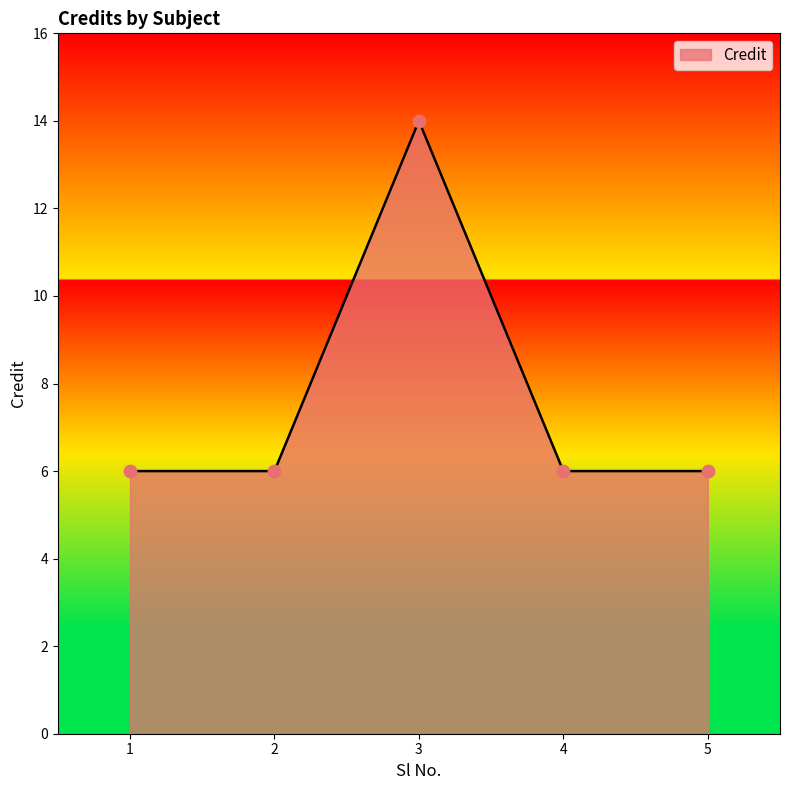

What is the ratio of the value at 5 to the value at 1?

1.0